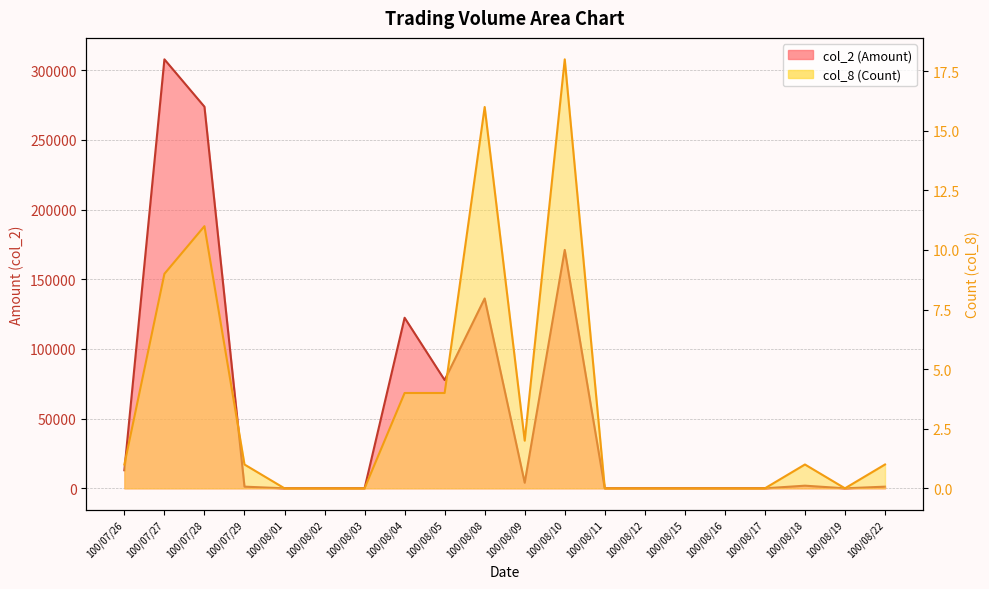

At which category does col_8 reach its first local peak?

100/07/28